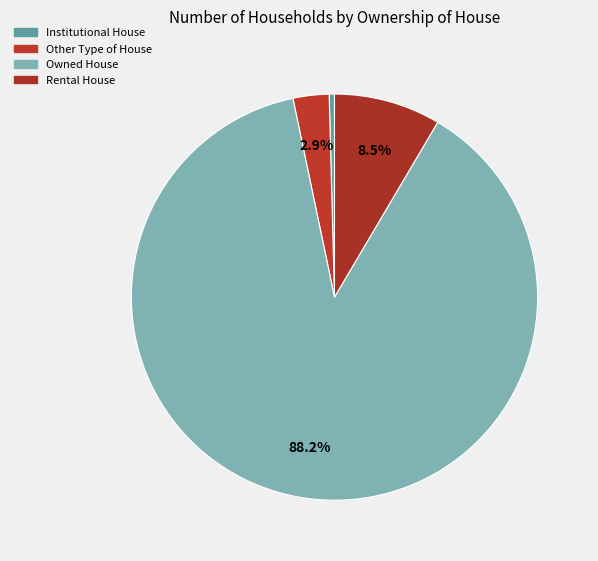

How many segments does this pie chart have?

4